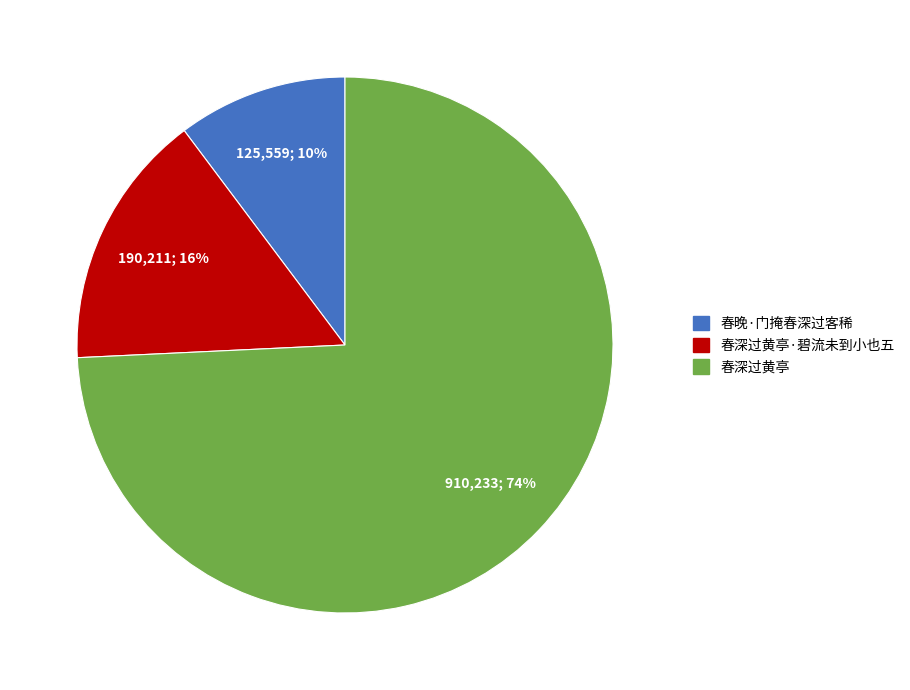

Is there a majority slice in this chart?

Yes